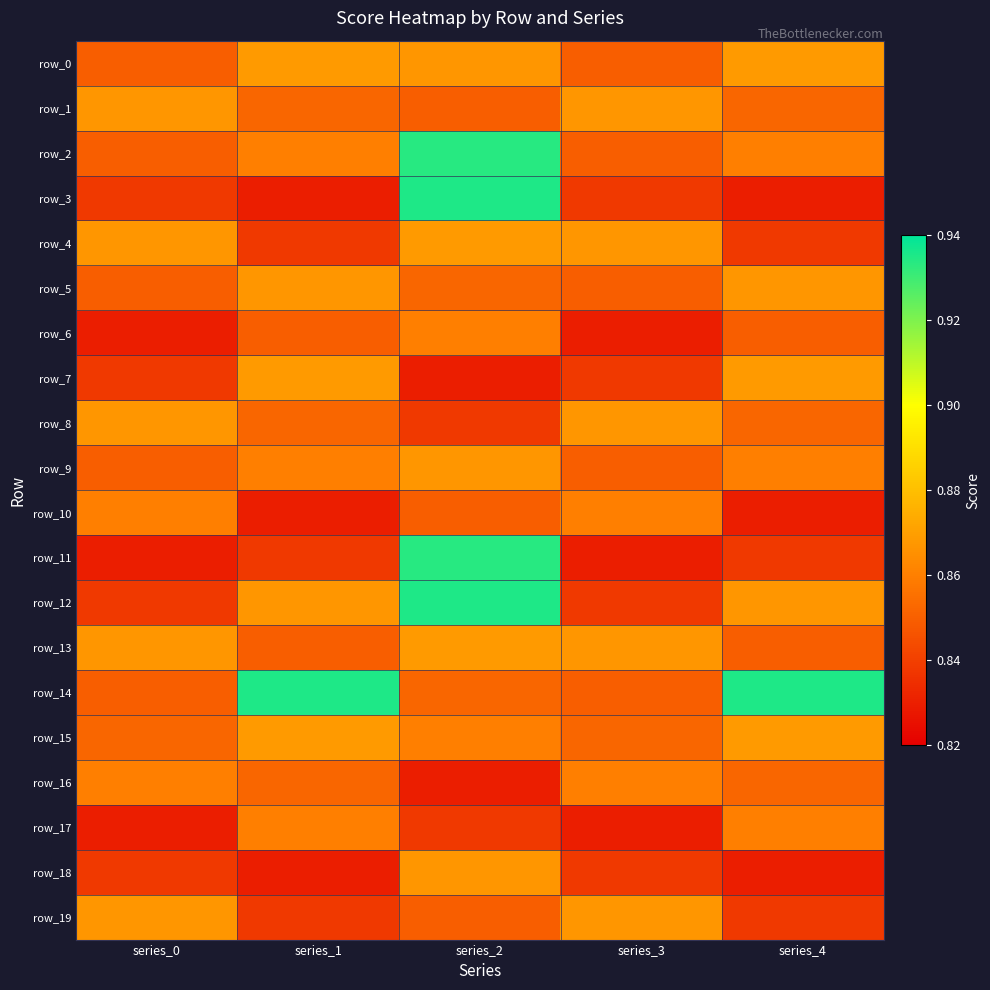

What is the sum of the row_6 values at series_0 and series_4?

1.7